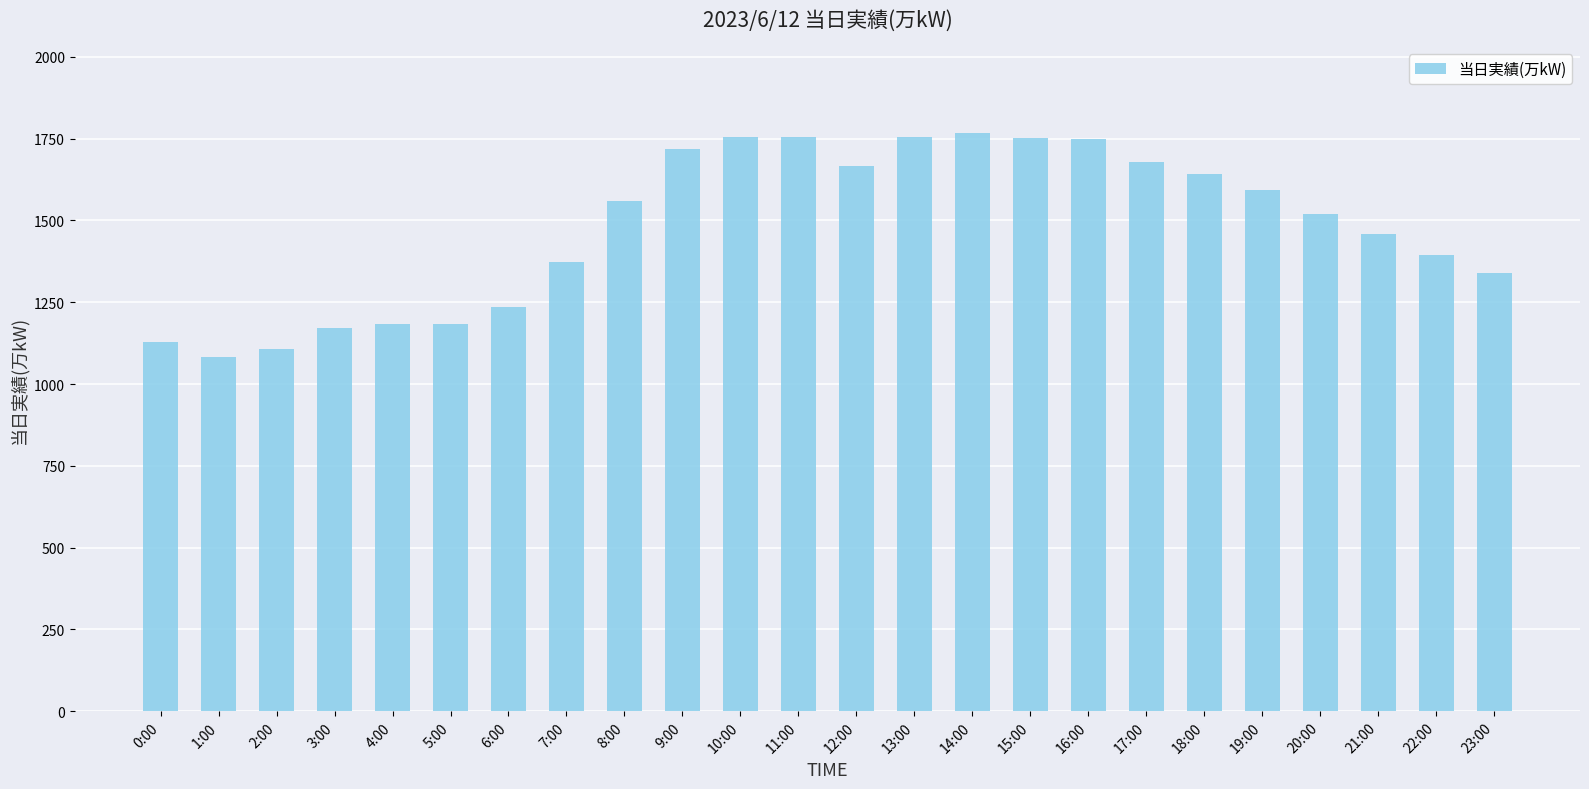

The chart shows a value of 1236 at 6:00. True or false?

True